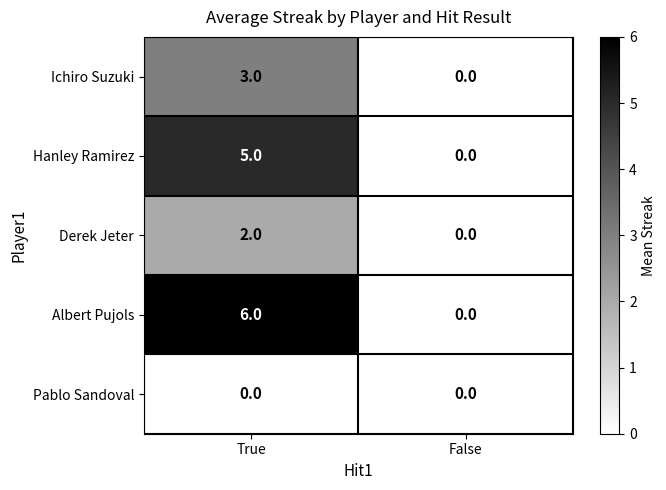

True or false: Ichiro Suzuki has a value of 1 at True.

False